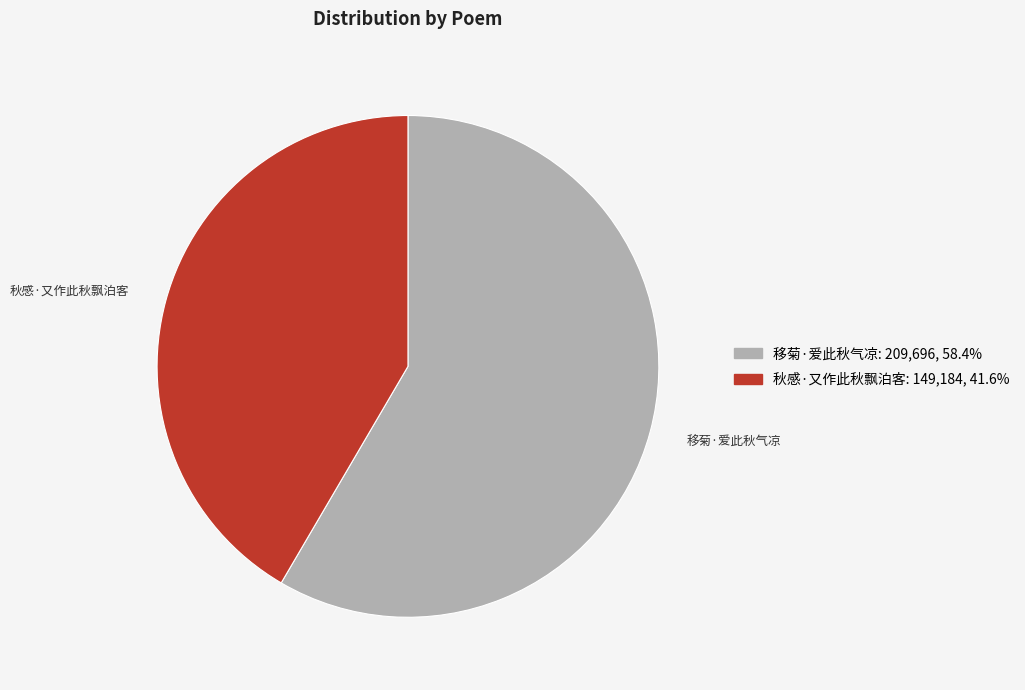

Which has a higher value, 移菊·爱此秋气凉 or 秋感·又作此秋飘泊客?

移菊·爱此秋气凉